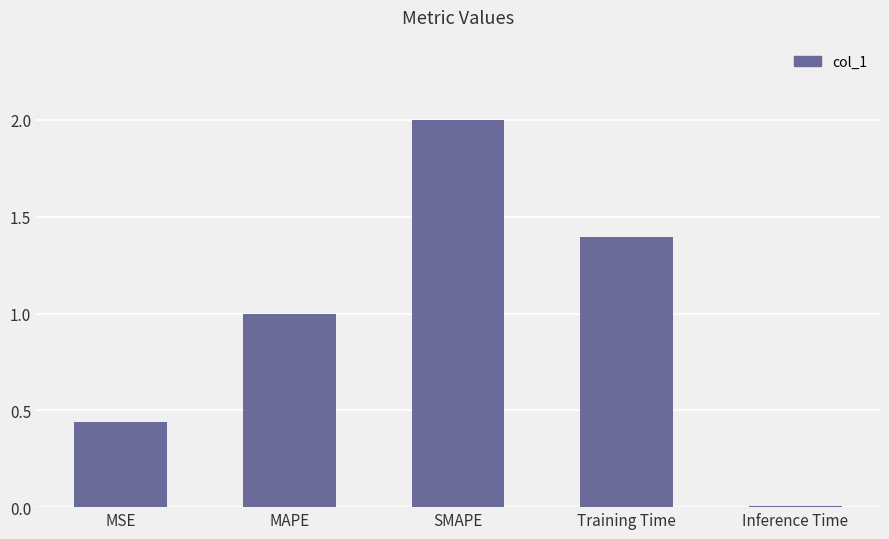

Rank the categories by value from lowest to highest.

Inference Time, MSE, MAPE, Training Time, SMAPE